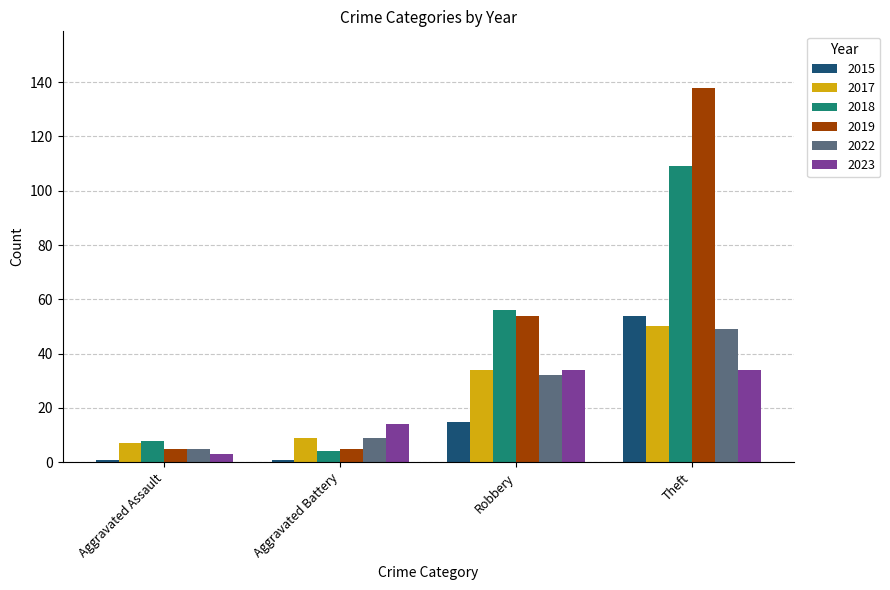

How many data points does each series have?

4